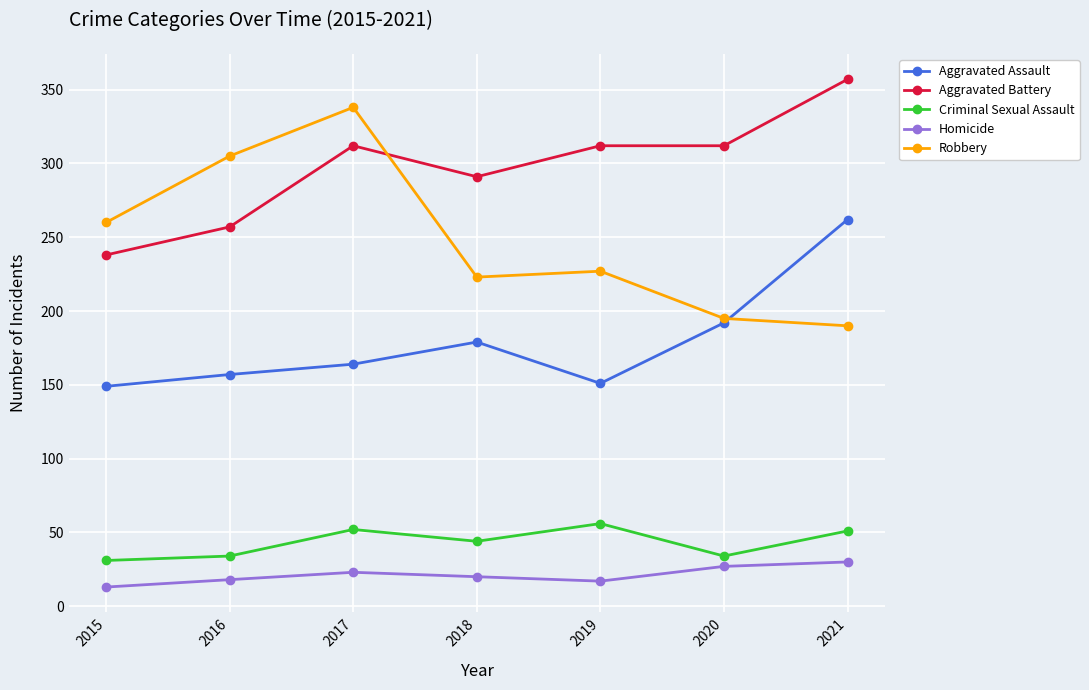

Is the value of Homicide at 2017 greater than the value of Aggravated Battery at 2017?

No